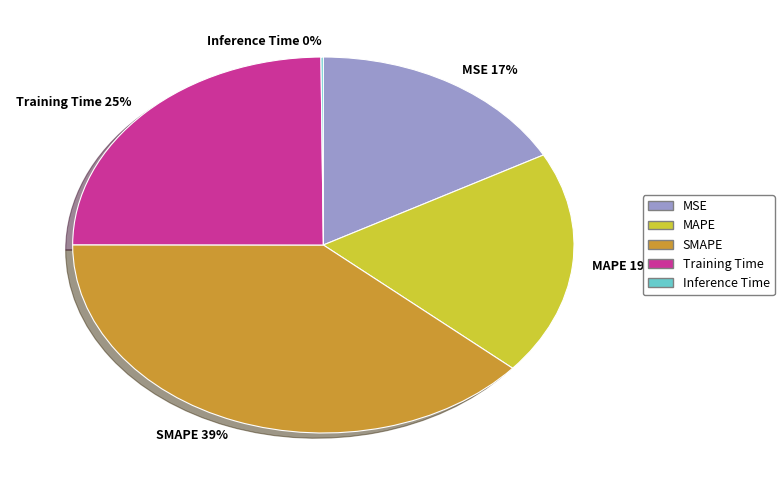

The SMAPE slice represents 39% of the pie. True or false?

True